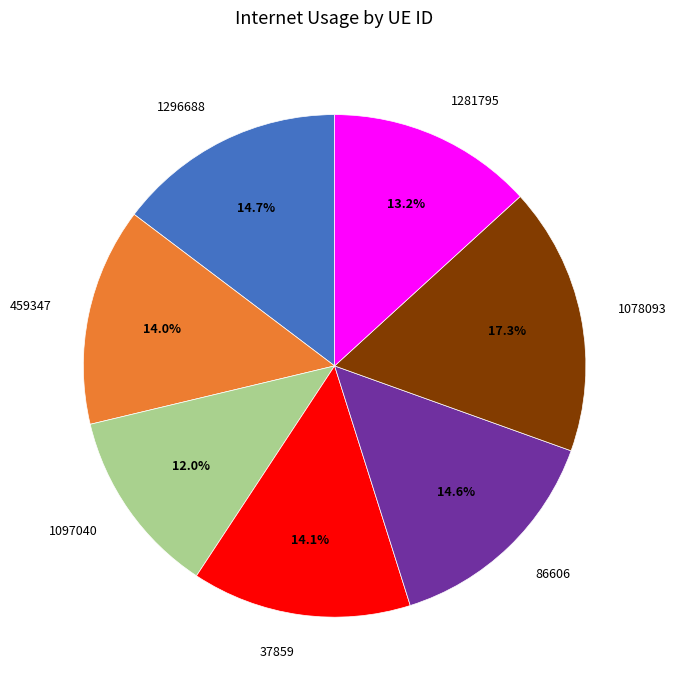

What percentage is the 1296688 slice, to the nearest percent?

15%